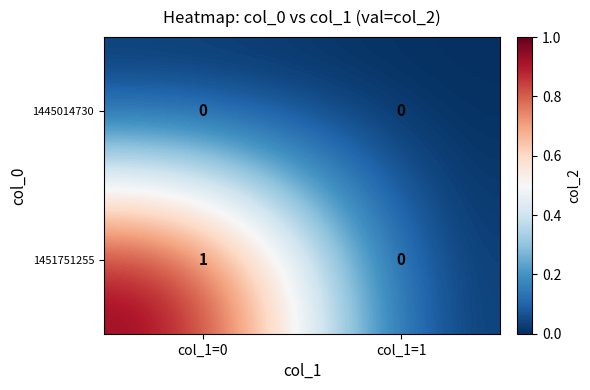

What is the maximum value shown in the chart?

1